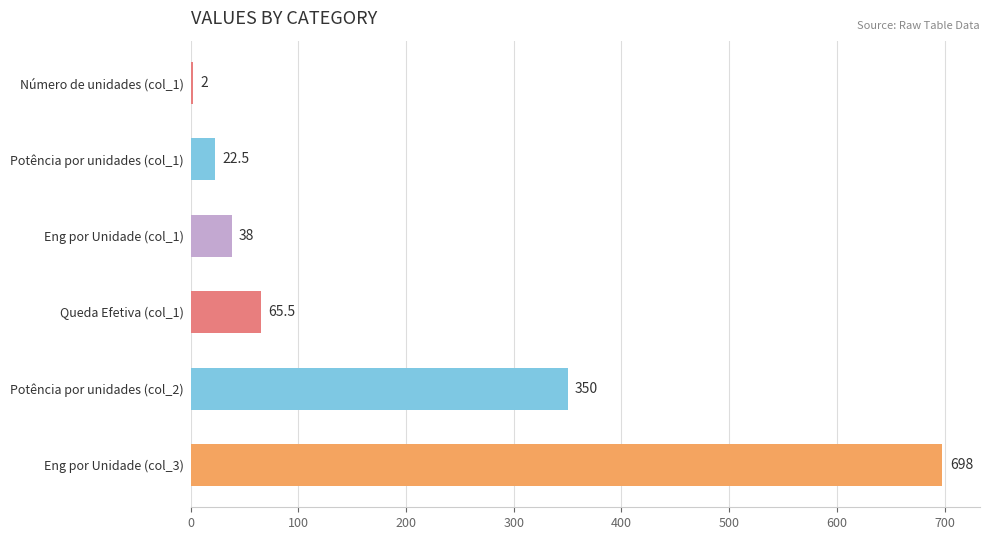

What is the ratio of the value at Eng por Unidade (col_3) to the value at Potência por unidades (col_2)?

2.0